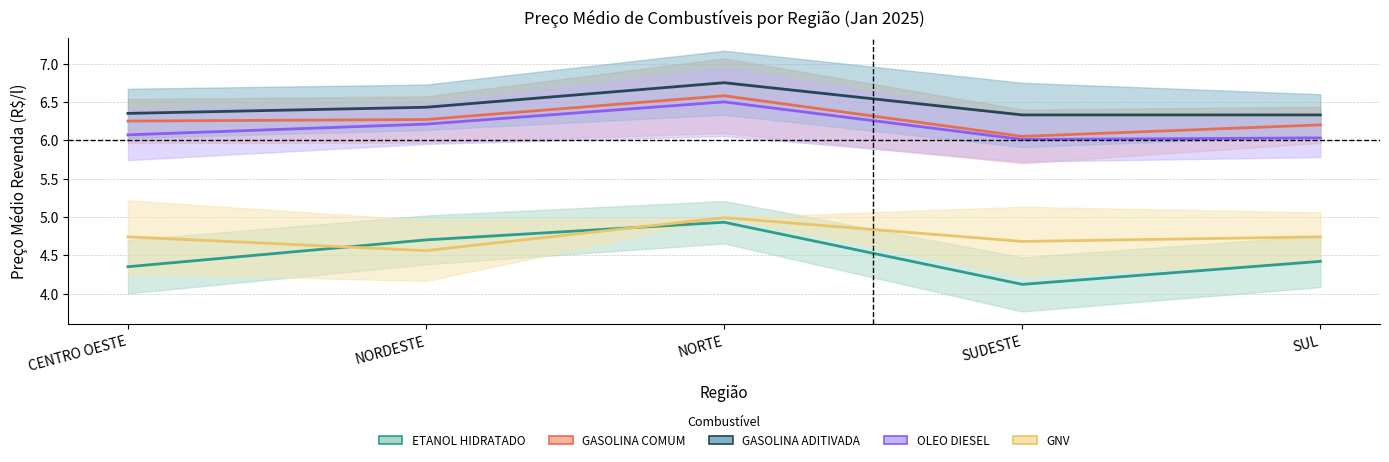

True or false: GASOLINA COMUM has a value of 9.8 at CENTRO OESTE.

False